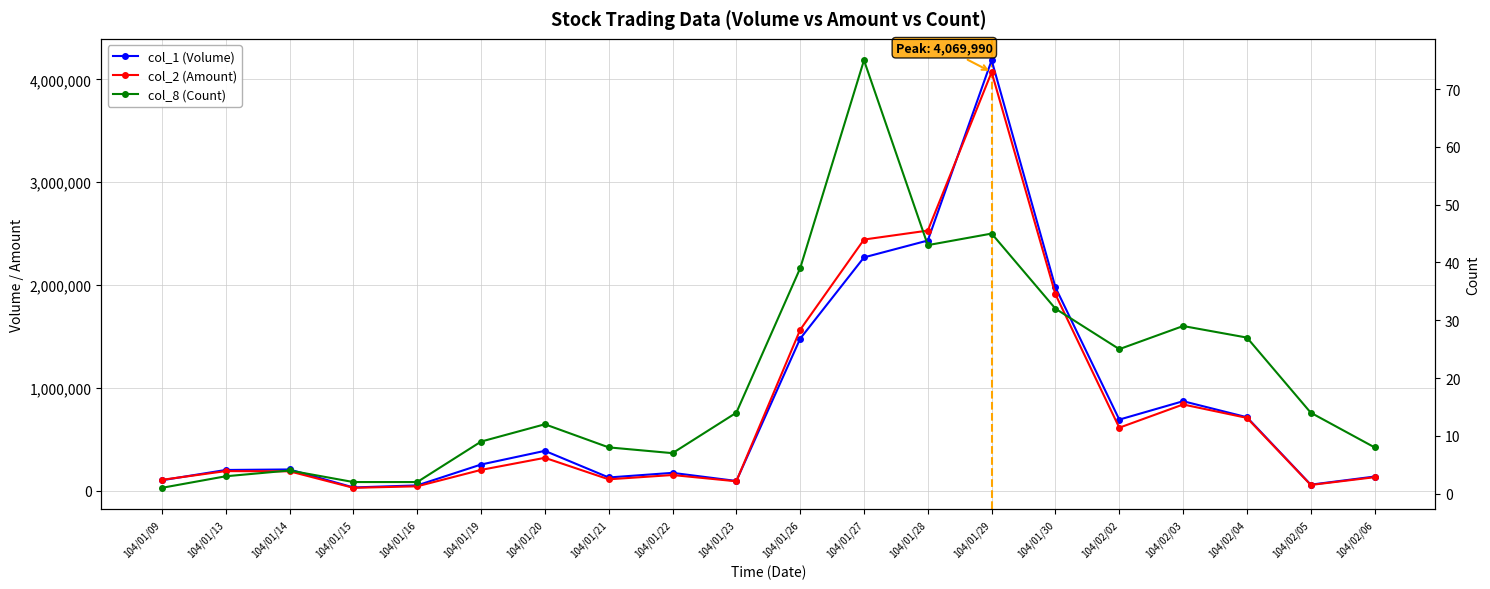

Where is col_2 (Amount) nearest to the value 2048145?

104/01/30